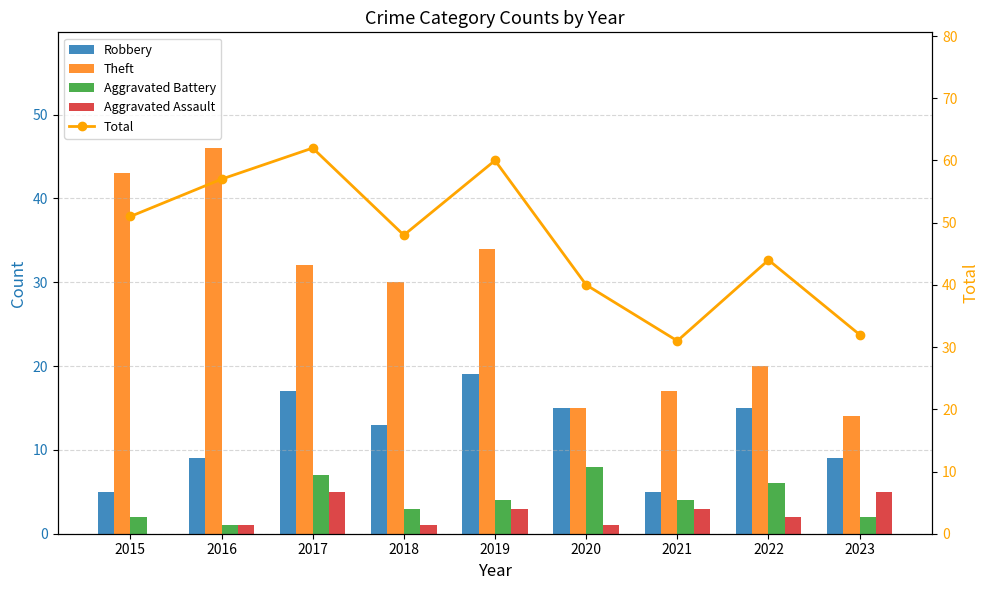

What is the sum of the Aggravated Assault values at 2018 and 2016?

2